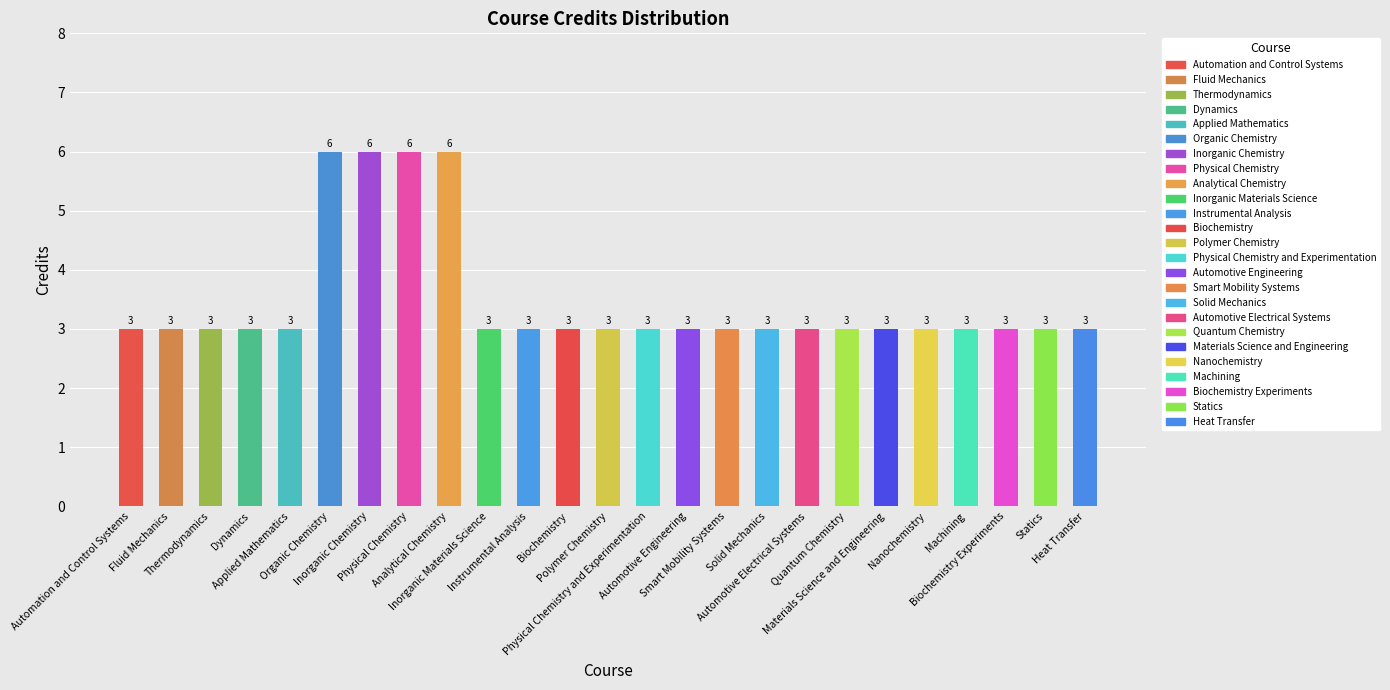

What is the difference between the second highest and second lowest values?

3